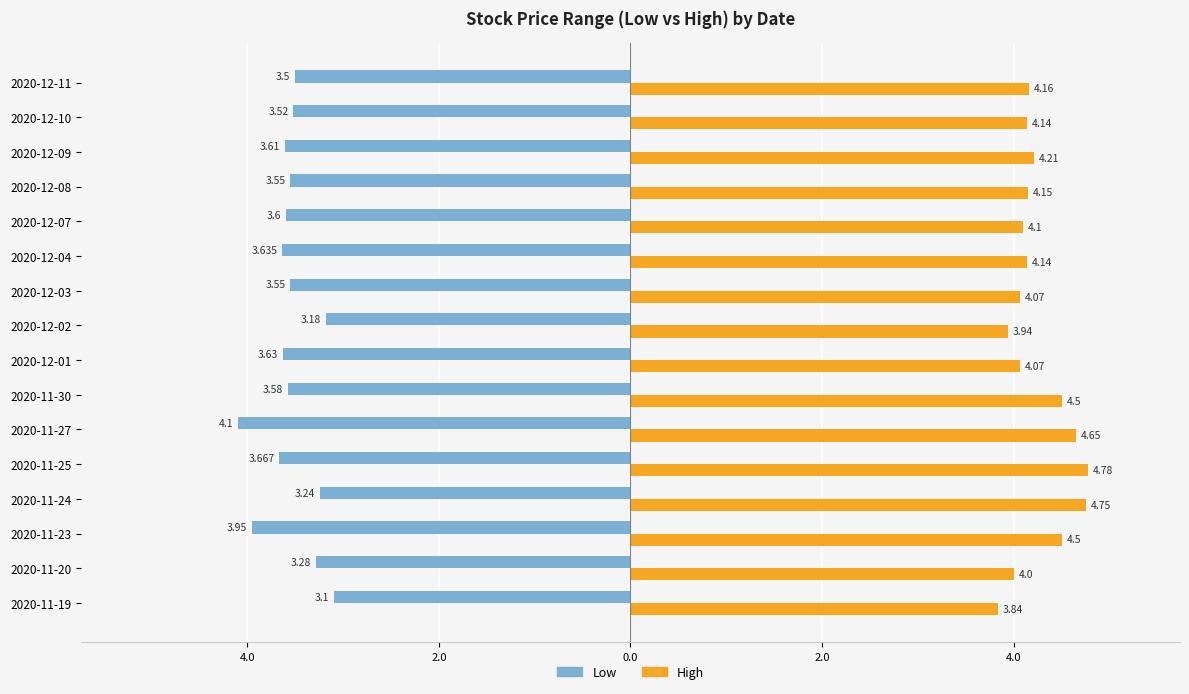

Which series has the largest total across all categories?

High